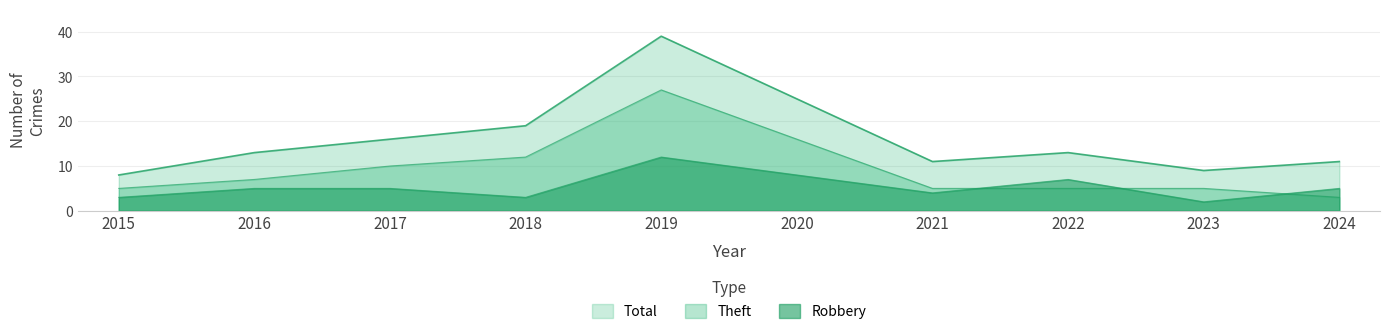

How many interior local peaks does the Total series have?

2